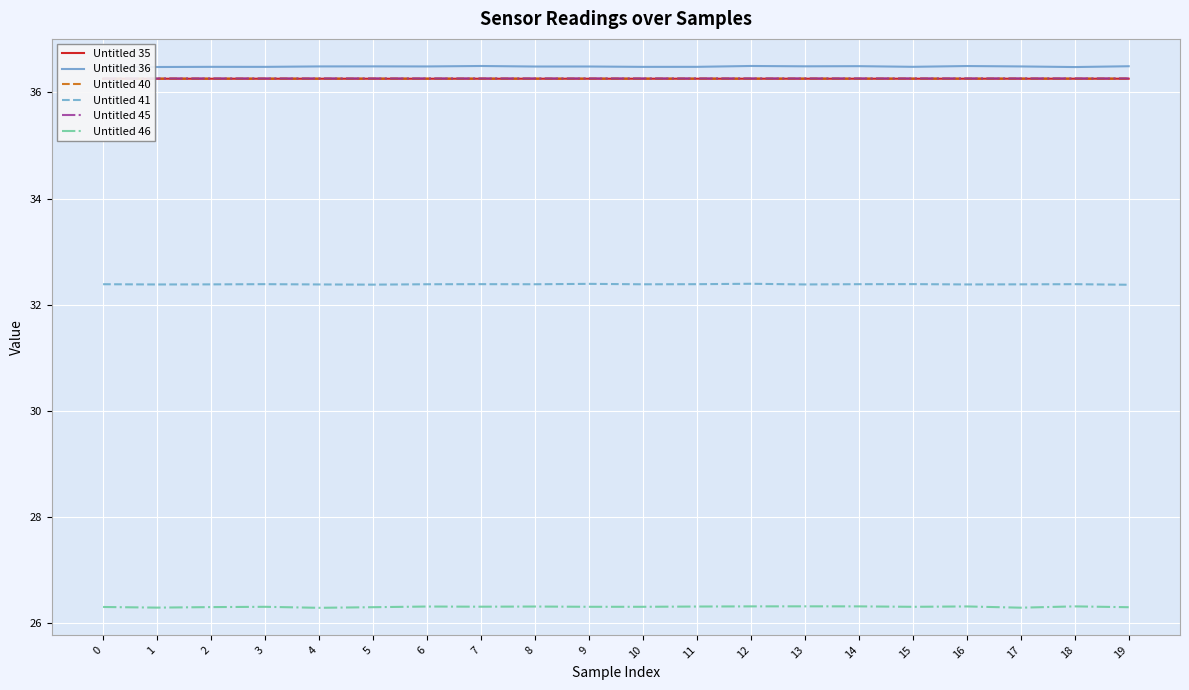

What is the maximum value for Untitled 35?

36.3